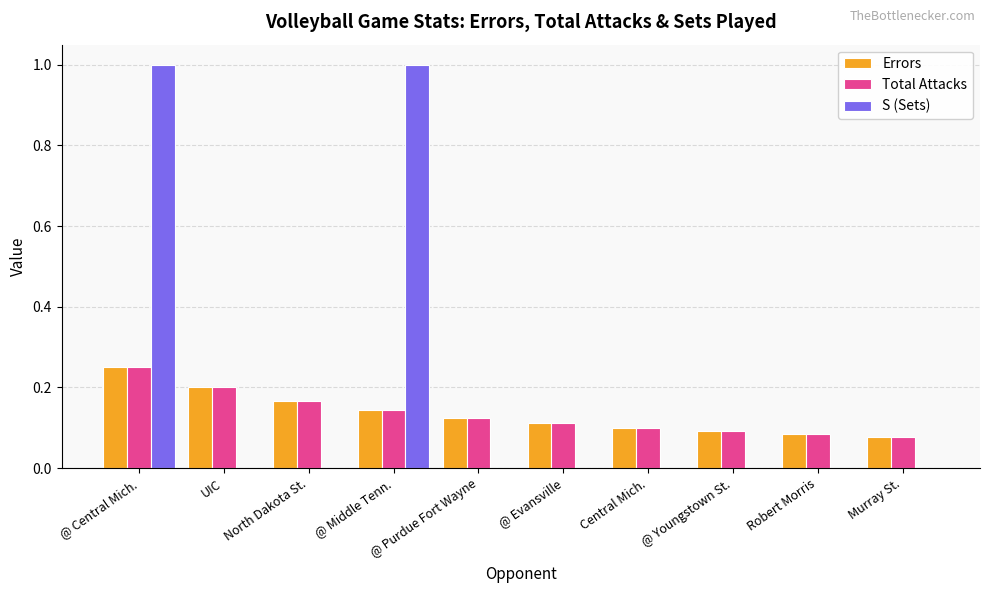

Count the number of data series in this chart.

3